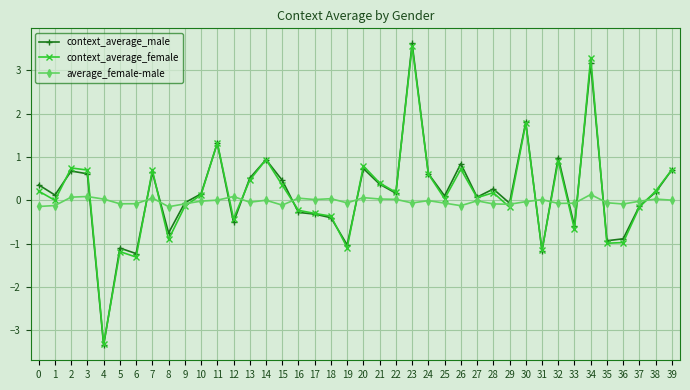

True or false: context_average_male and context_average_female intersect in this chart.

True